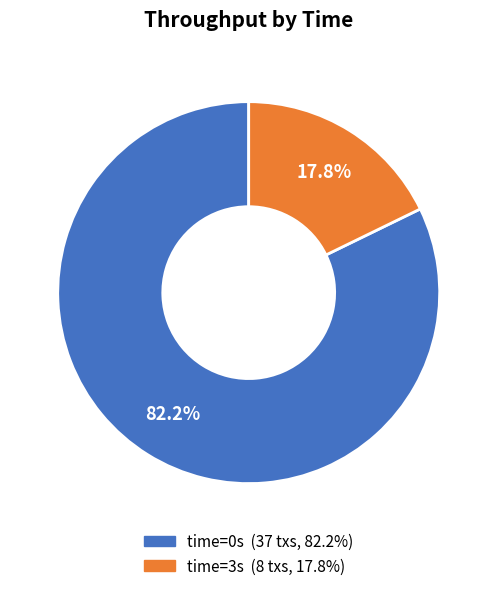

Does any single category account for the majority?

Yes